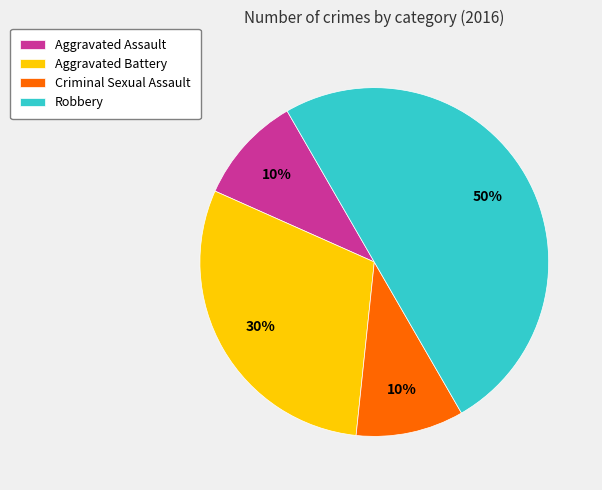

Which slice is the largest?

Robbery